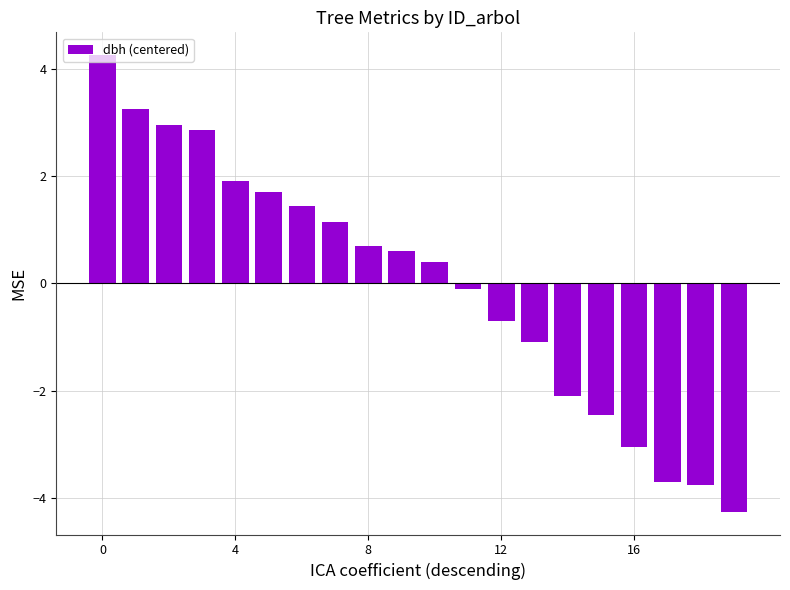

Count the number of data series in this chart.

1